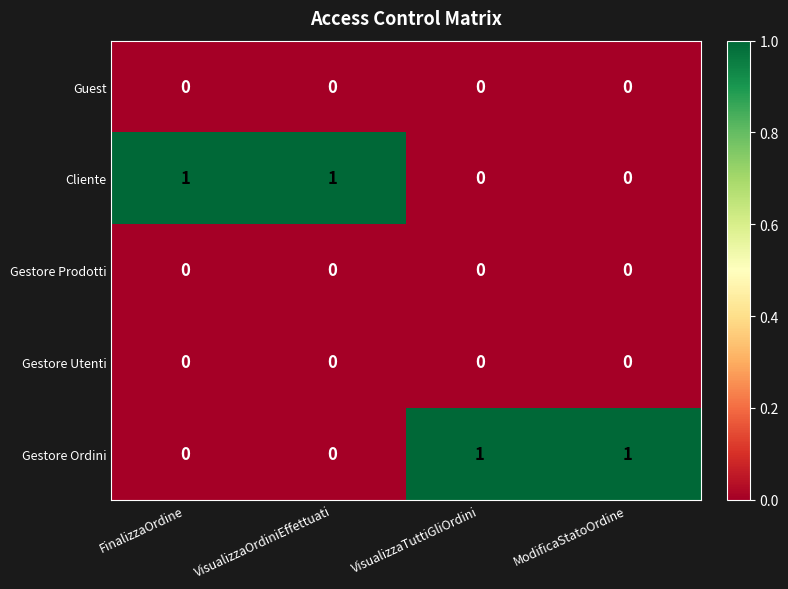

How many Gestore Ordini values are between 0 and 1?

4